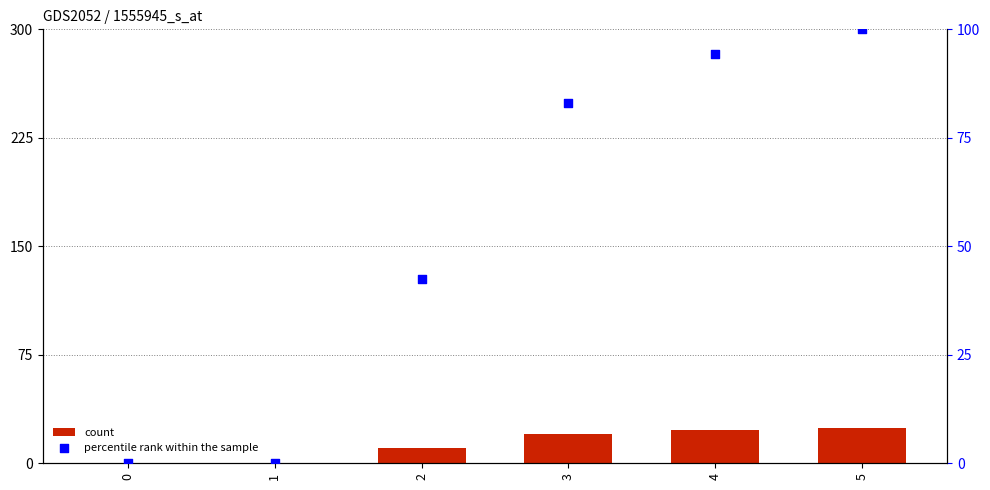

What is the total value across all series at 4?

117.2